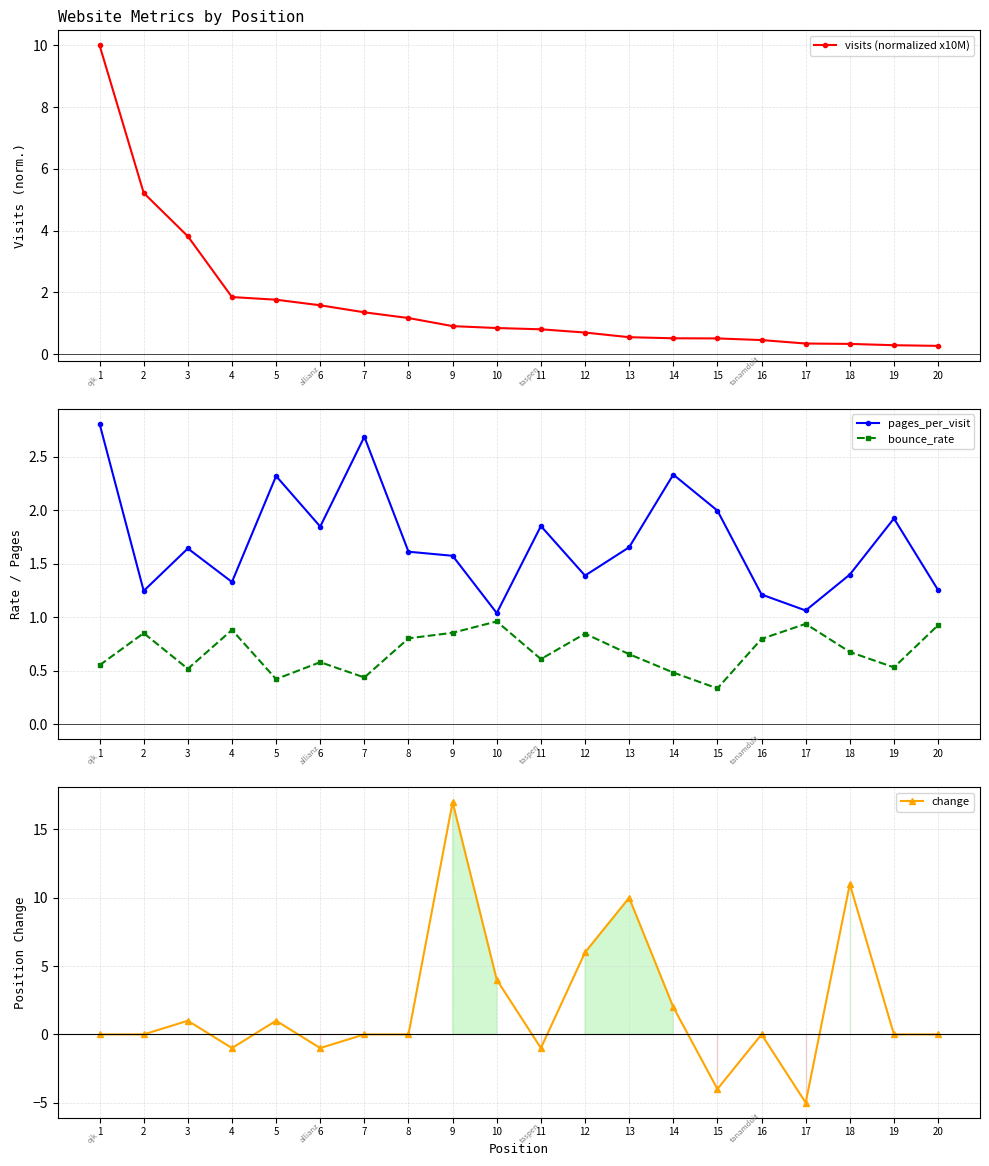

Between 1 and 2, which series saw the biggest shift?

visits (normalized x10M)